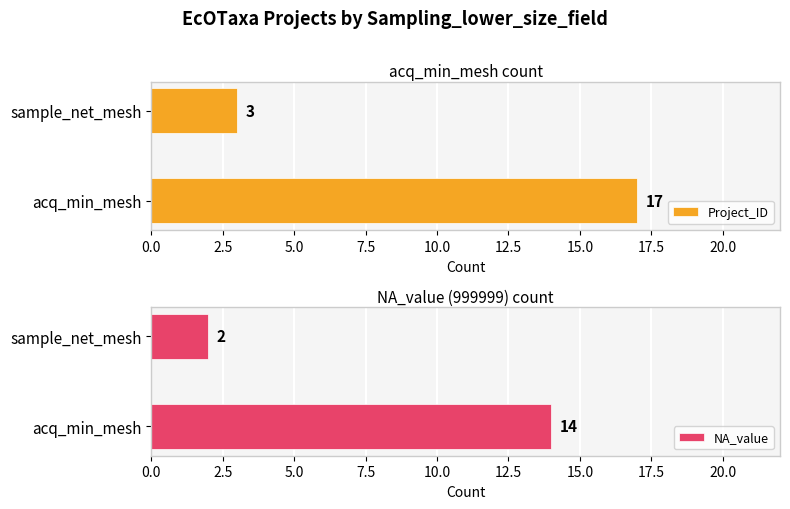

What is the difference between the maximum and minimum values in the Project_ID series?

14